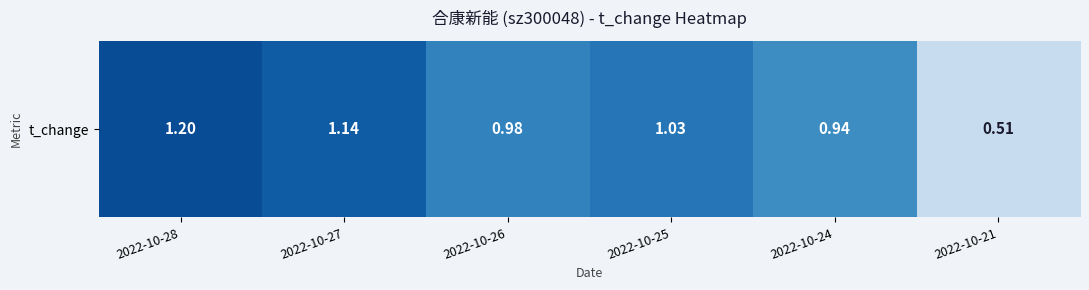

How many data points are above 1?

3